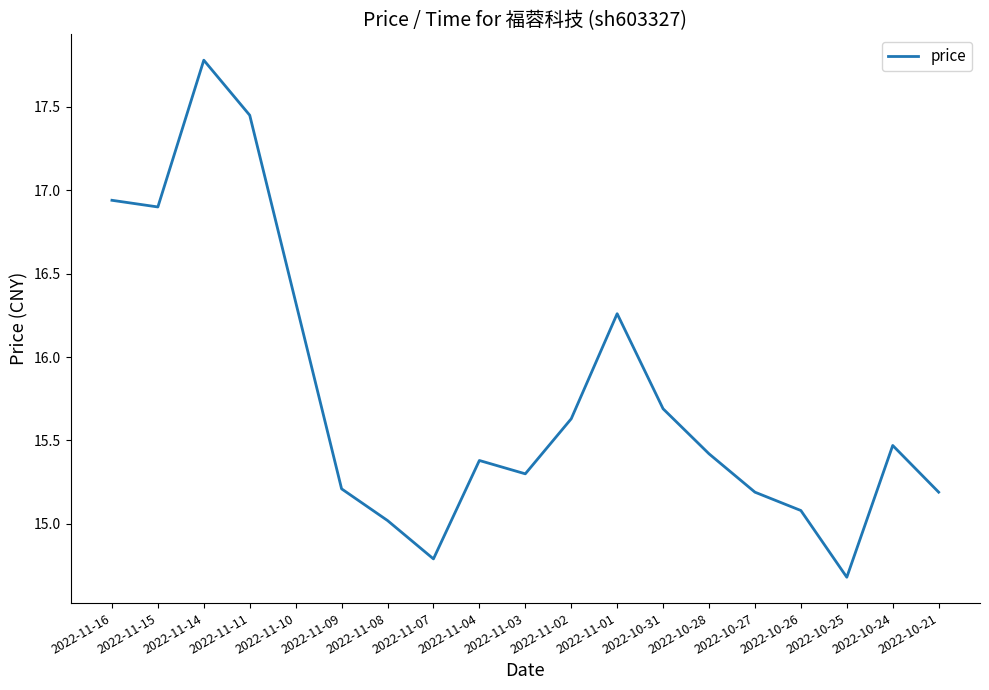

What is the approximate value at 2022-10-24?

15.5